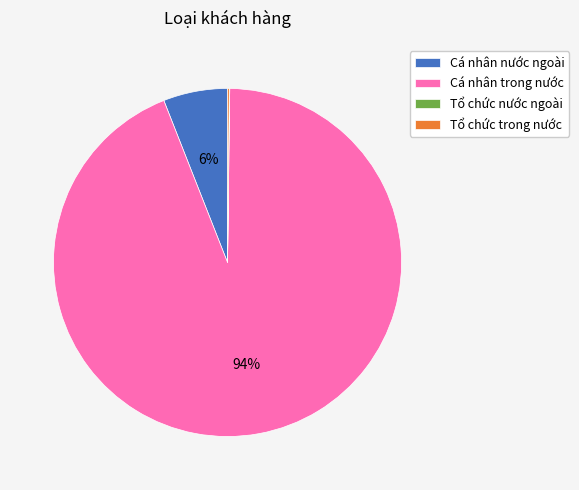

Approximately how many times larger is the value at Cá nhân trong nước compared to Cá nhân nước ngoài?

15.7